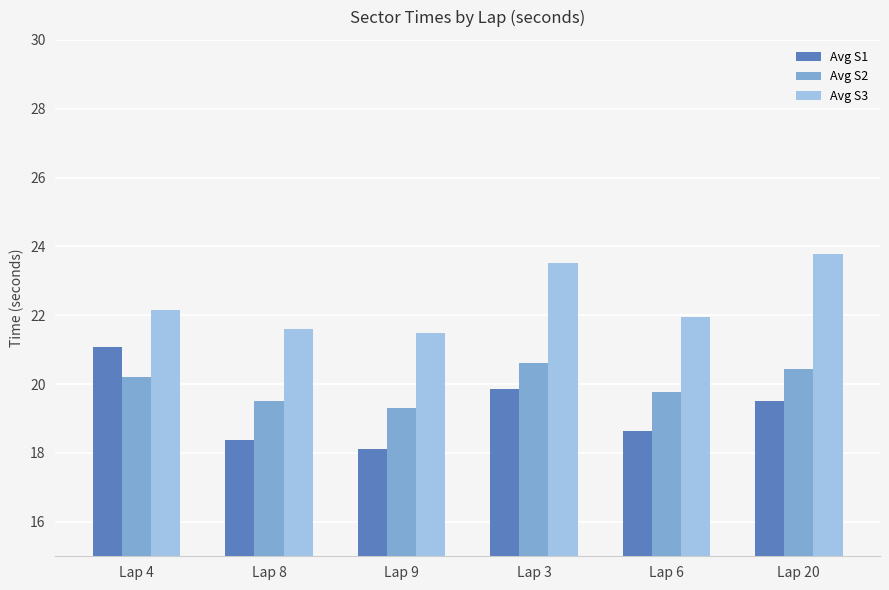

Reading left to right, list all the values displayed in this chart.

Avg S1: Lap 4=21.1	Lap 8=18.4	Lap 9=18.1	Lap 3=19.8	Lap 6=18.7	Lap 20=19.5
Avg S2: Lap 4=20.2	Lap 8=19.5	Lap 9=19.3	Lap 3=20.6	Lap 6=19.8	Lap 20=20.4
Avg S3: Lap 4=22.2	Lap 8=21.6	Lap 9=21.5	Lap 3=23.5	Lap 6=21.9	Lap 20=23.8